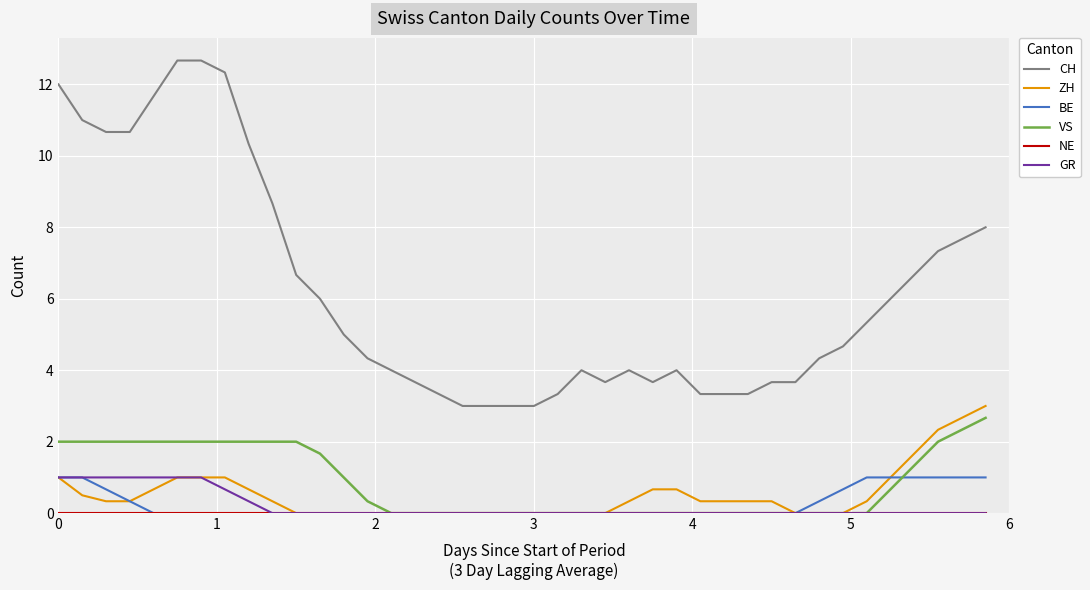

Which series has the widest spread of values?

CH